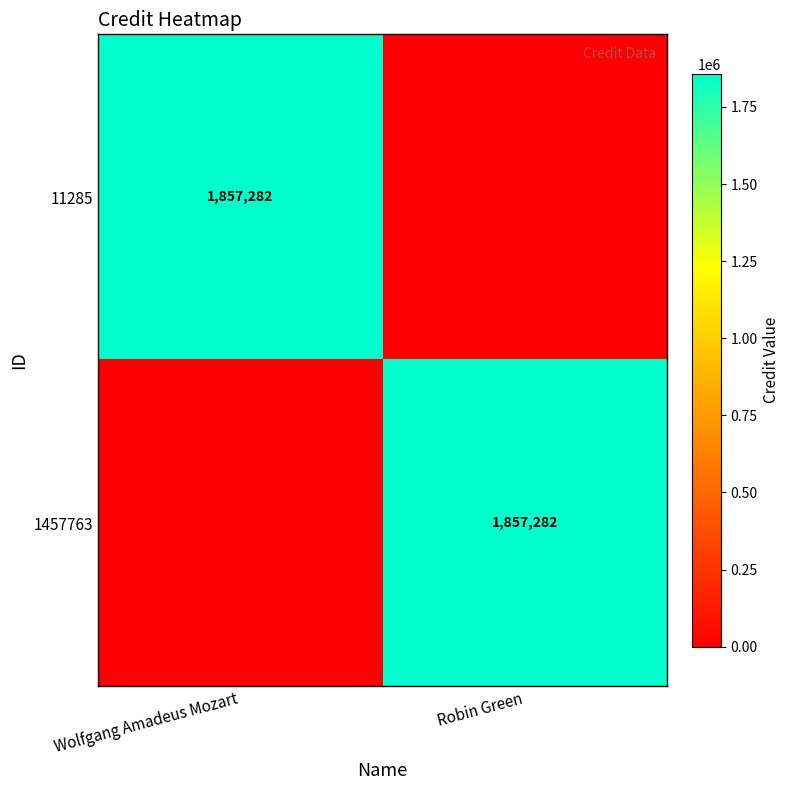

The 11285 series shows 504597 at Wolfgang Amadeus Mozart. True or false?

False